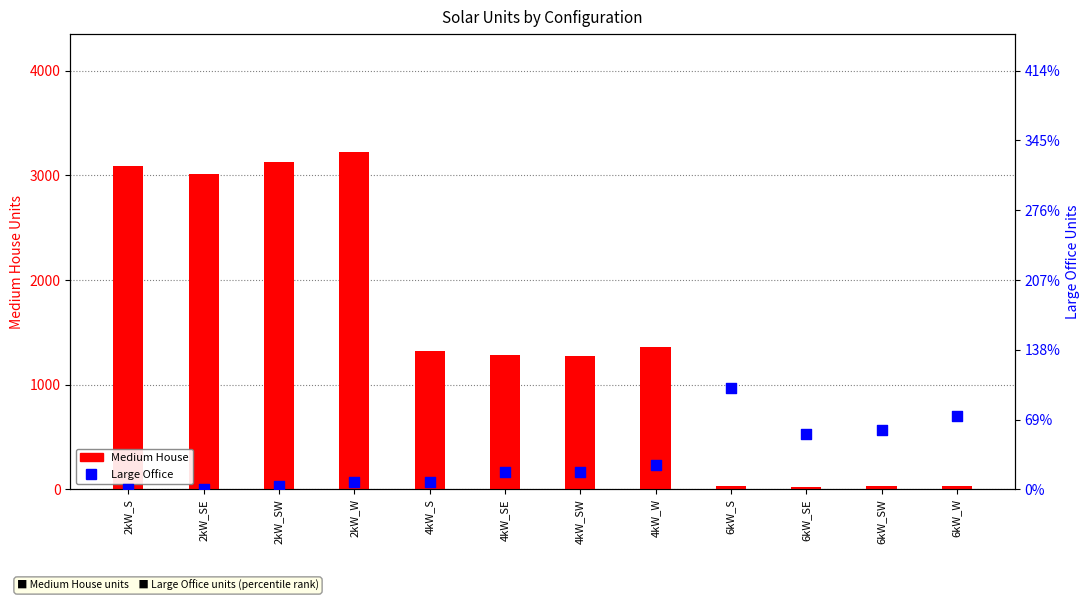

Which series has the widest spread of Y values?

Medium House